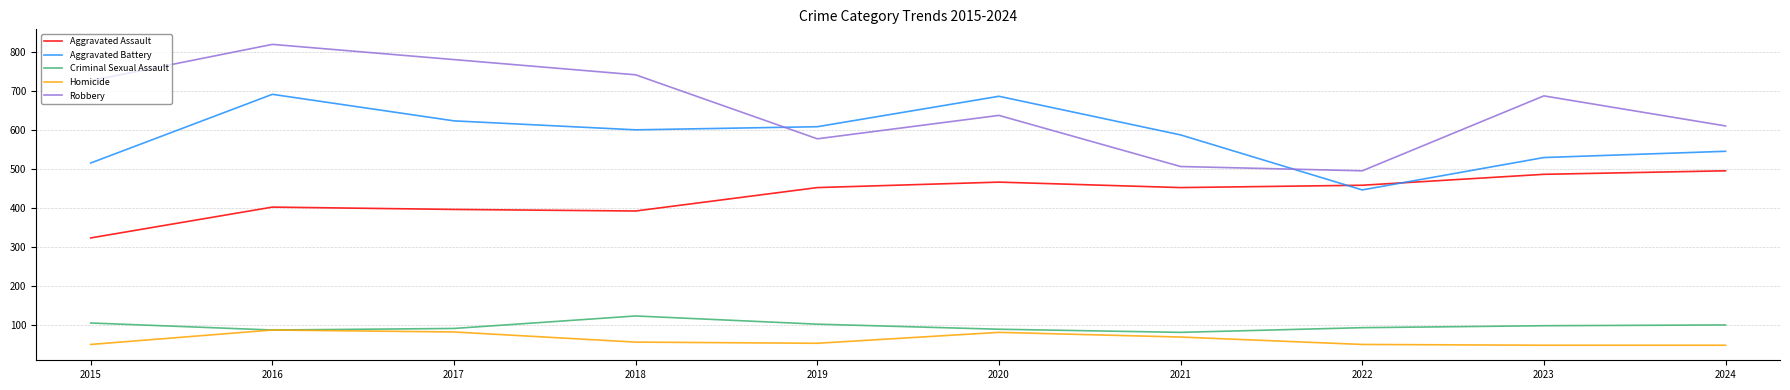

Is the value of Aggravated Assault at 2022 greater than the value of Robbery at 2022?

No